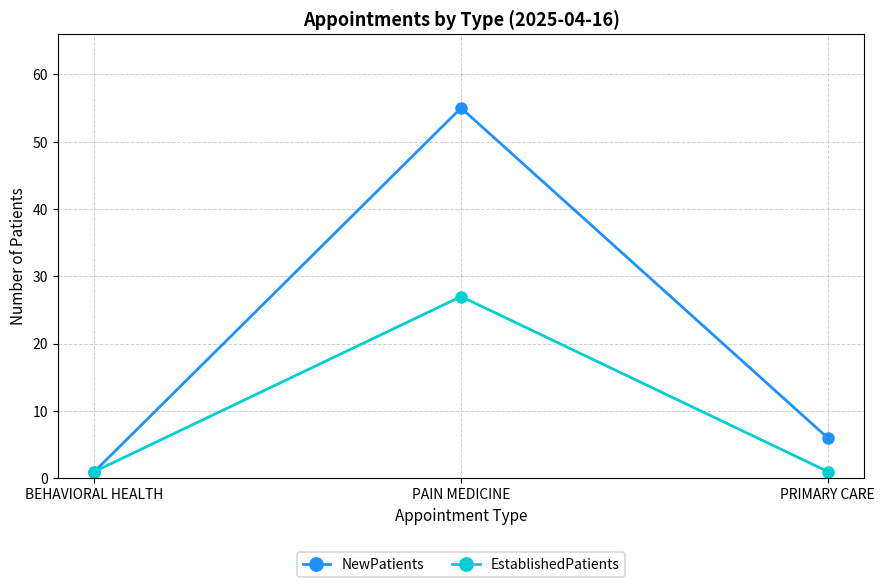

What is the maximum value shown in the chart?

55